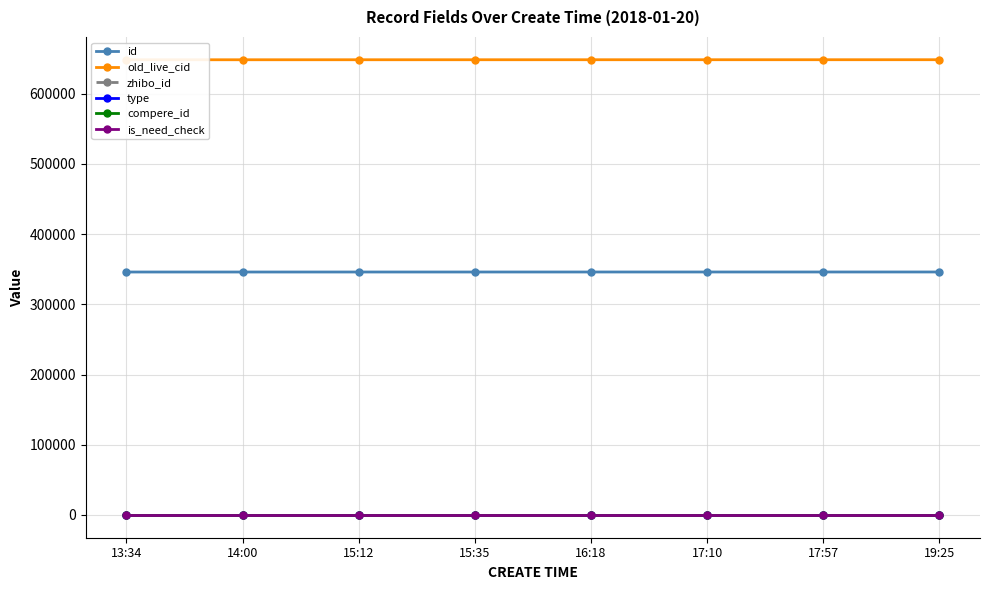

Rank the categories by is_need_check value from lowest to highest.

13:34, 14:00, 15:12, 15:35, 16:18, 17:10, 17:57, 19:25